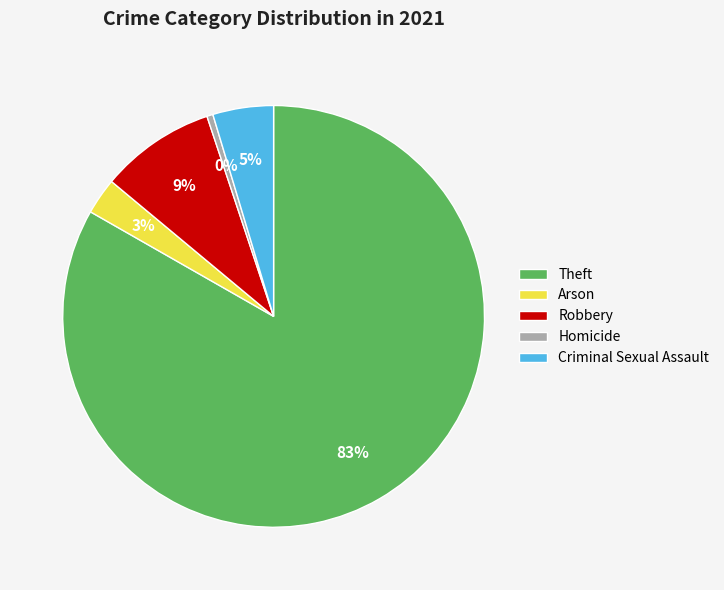

The Theft slice represents 83% of the pie. True or false?

True